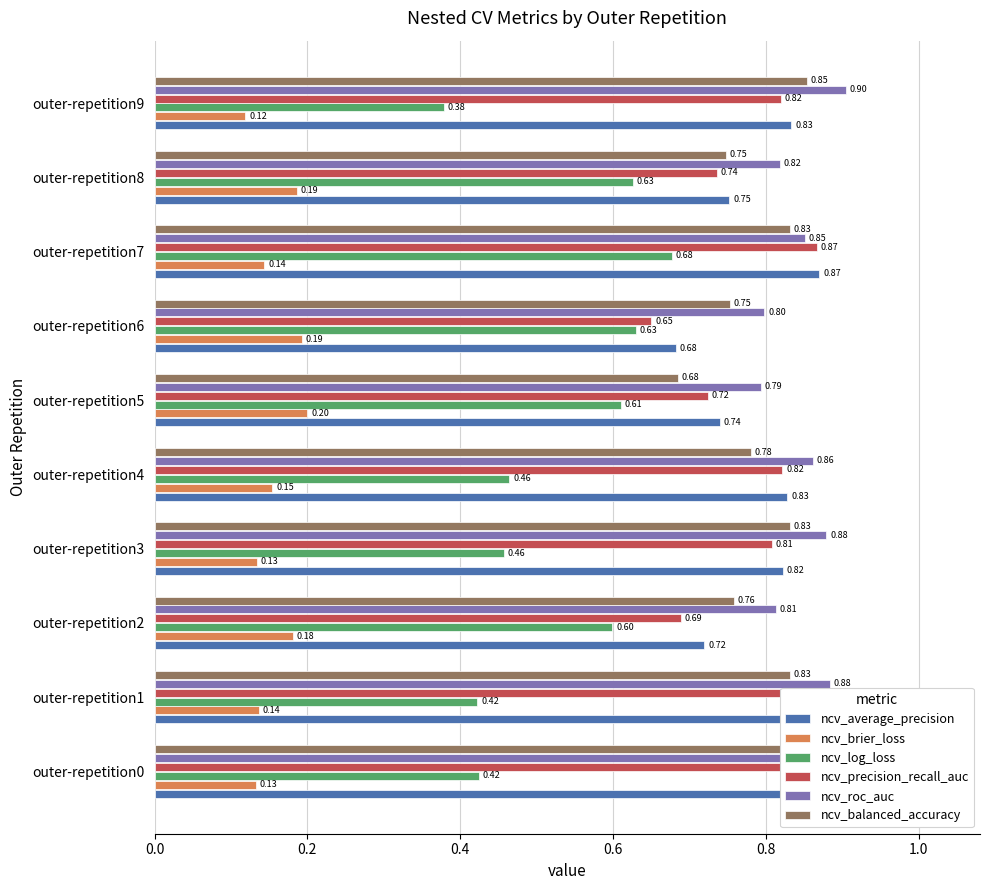

Read the ncv_roc_auc value at outer-repetition8.

0.8